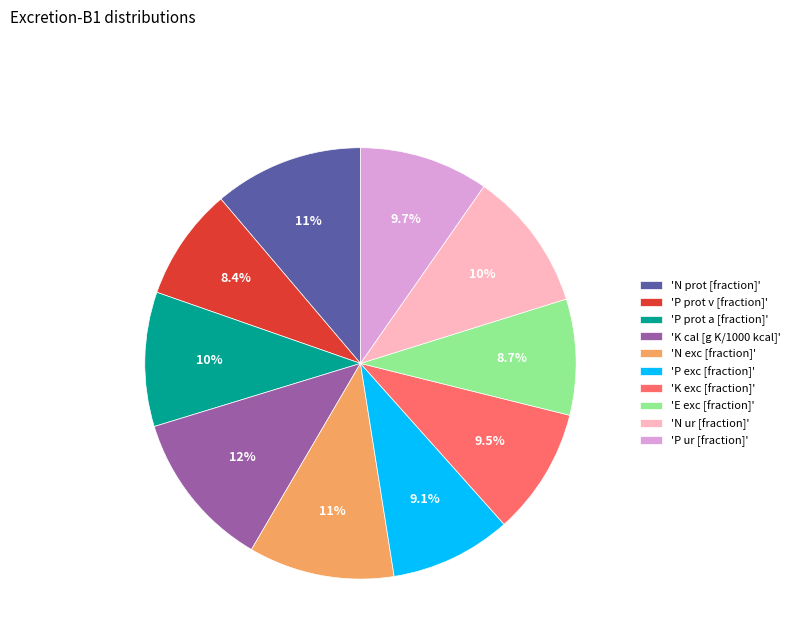

Combined, what portion of the pie is 'K cal [g K/1000 kcal]' and 'P exc [fraction]'?

20.9%